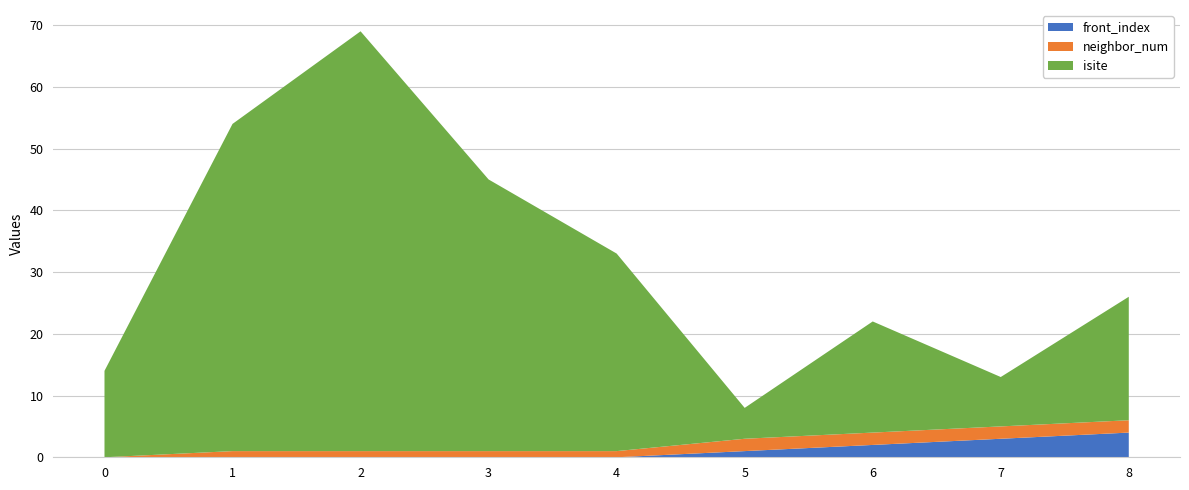

Reading right to left, list all the values displayed in this chart.

isite: 20	8	18	5	32	44	68	53	14
neighbor_num: 2	2	2	2	1	1	1	1	0
front_index: 4	3	2	1	0	0	0	0	0